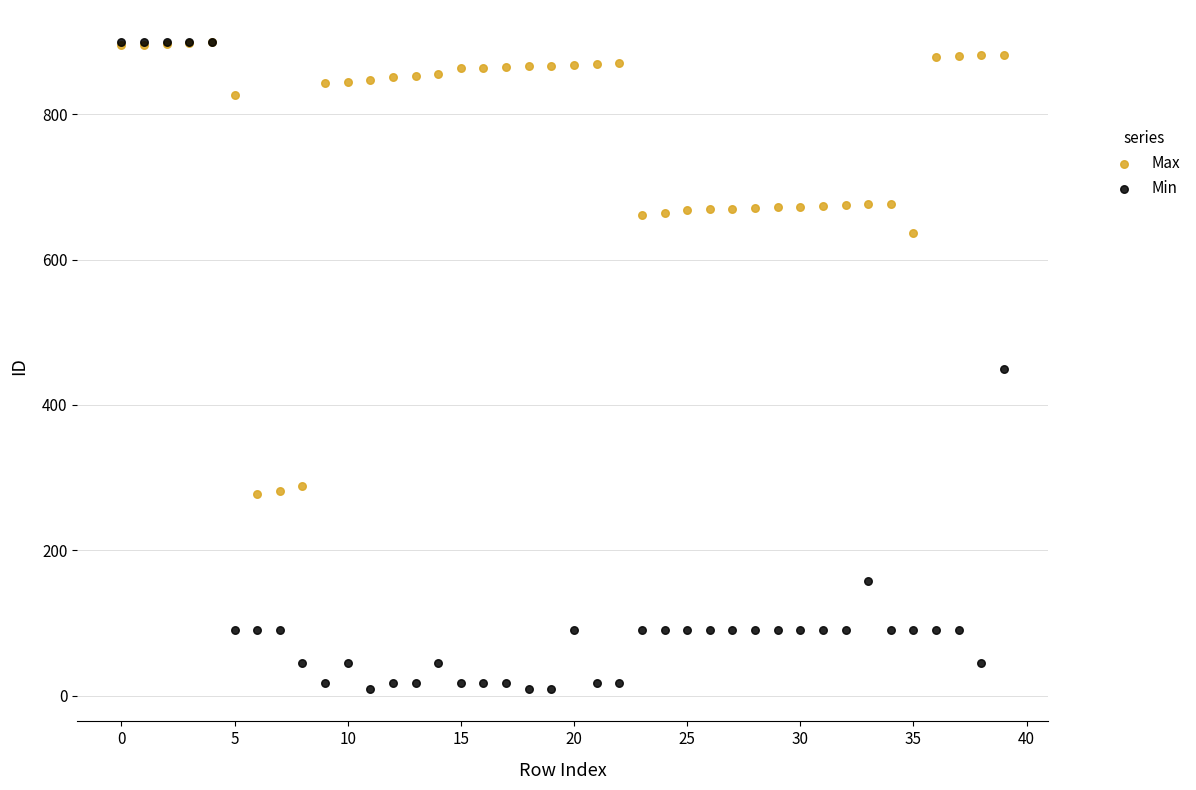

What are all the series names shown in the legend?

Max, Min